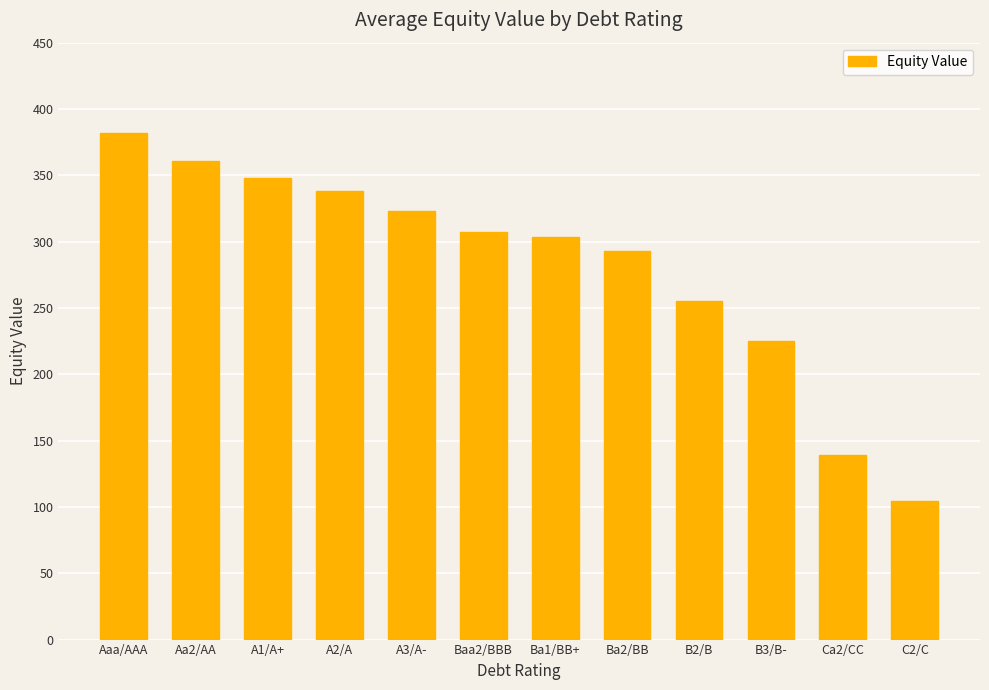

What is the ratio of the value at Ba2/BB to the value at Aaa/AAA?

0.8